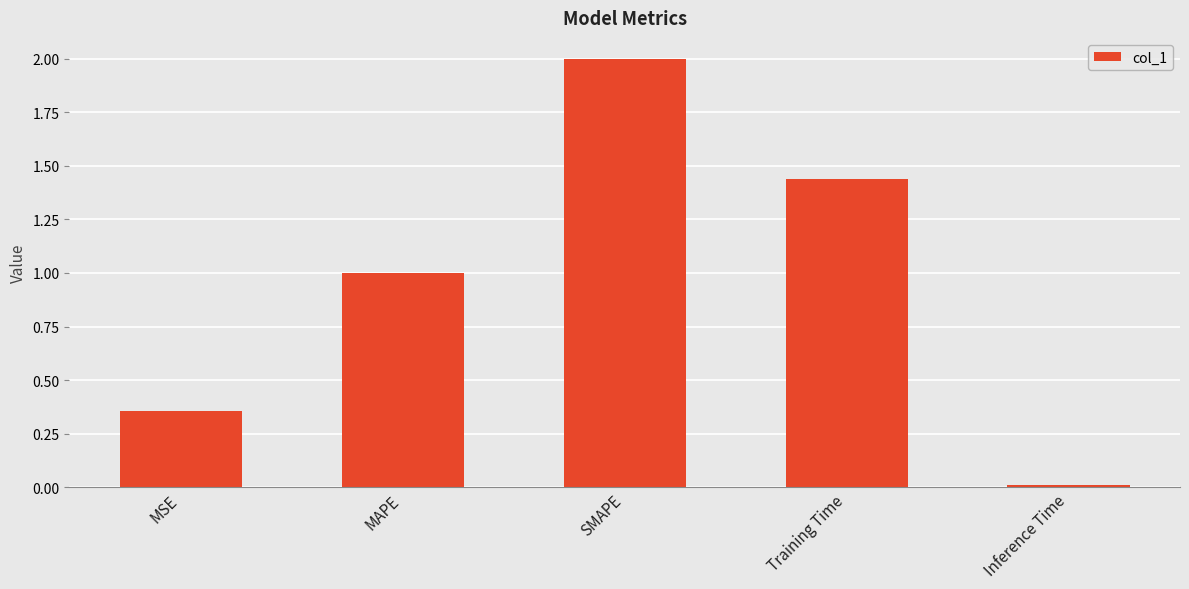

What is the greatest value displayed?

2.0